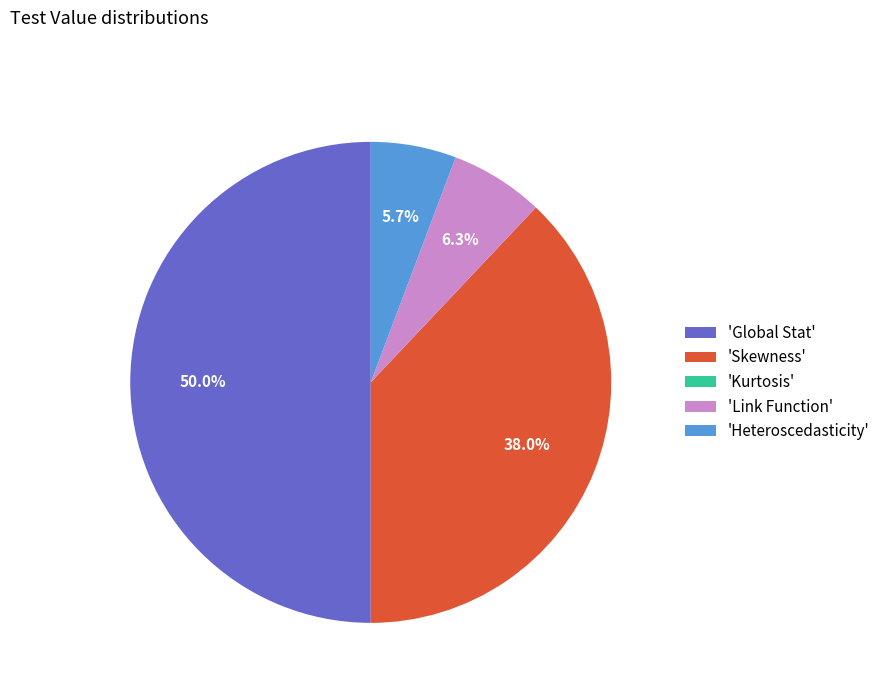

What percentage is NOT represented by 'Heteroscedasticity'?

94.3%